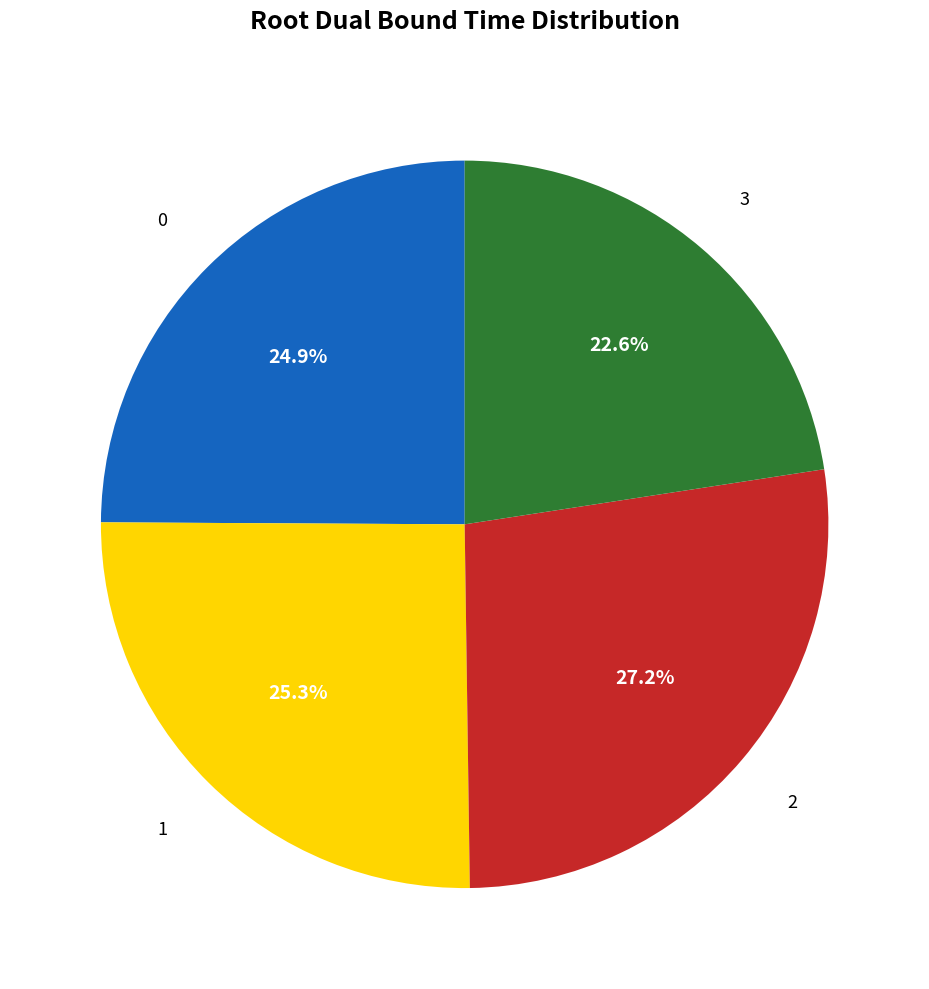

How many slices are in this pie chart?

4